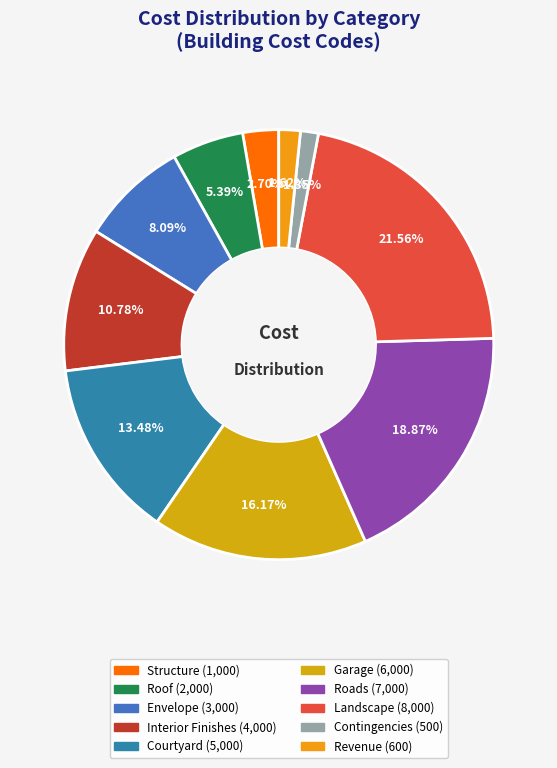

Count the number of slices in the pie.

10